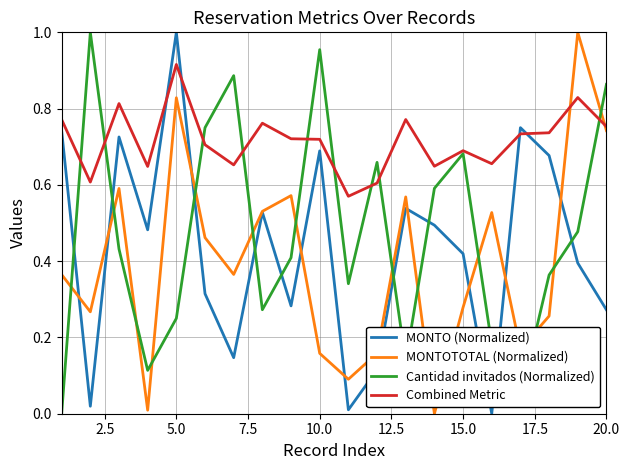

At how many categories does at least one series exceed 0?

20